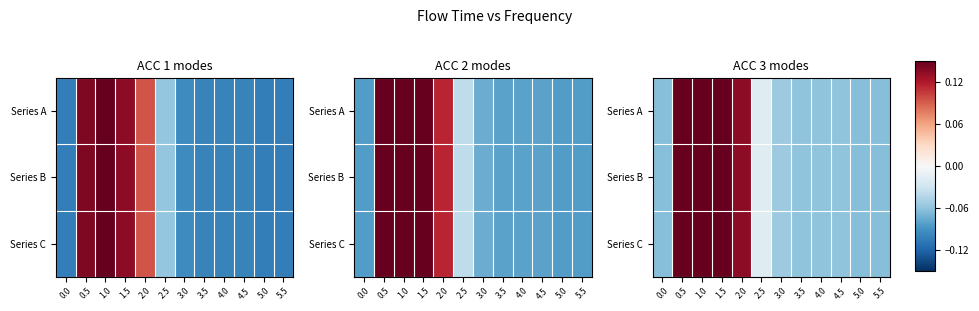

How many series are shown in this chart?

3